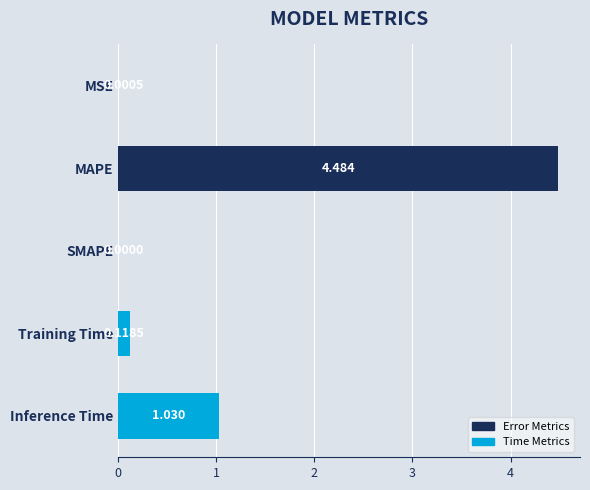

Which category has the highest value across all series?

MAPE